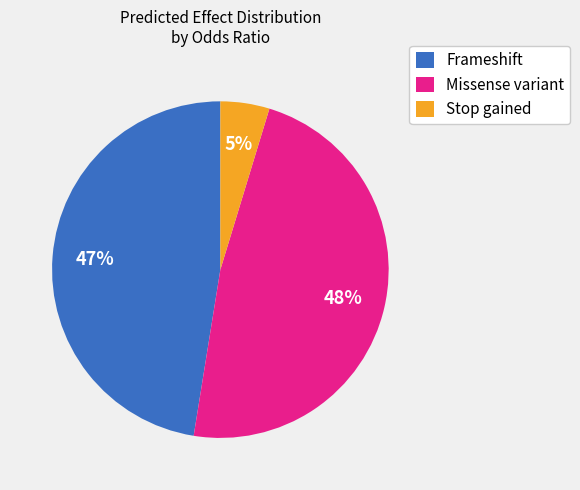

Is the sum of Frameshift and Stop gained greater than half?

Yes